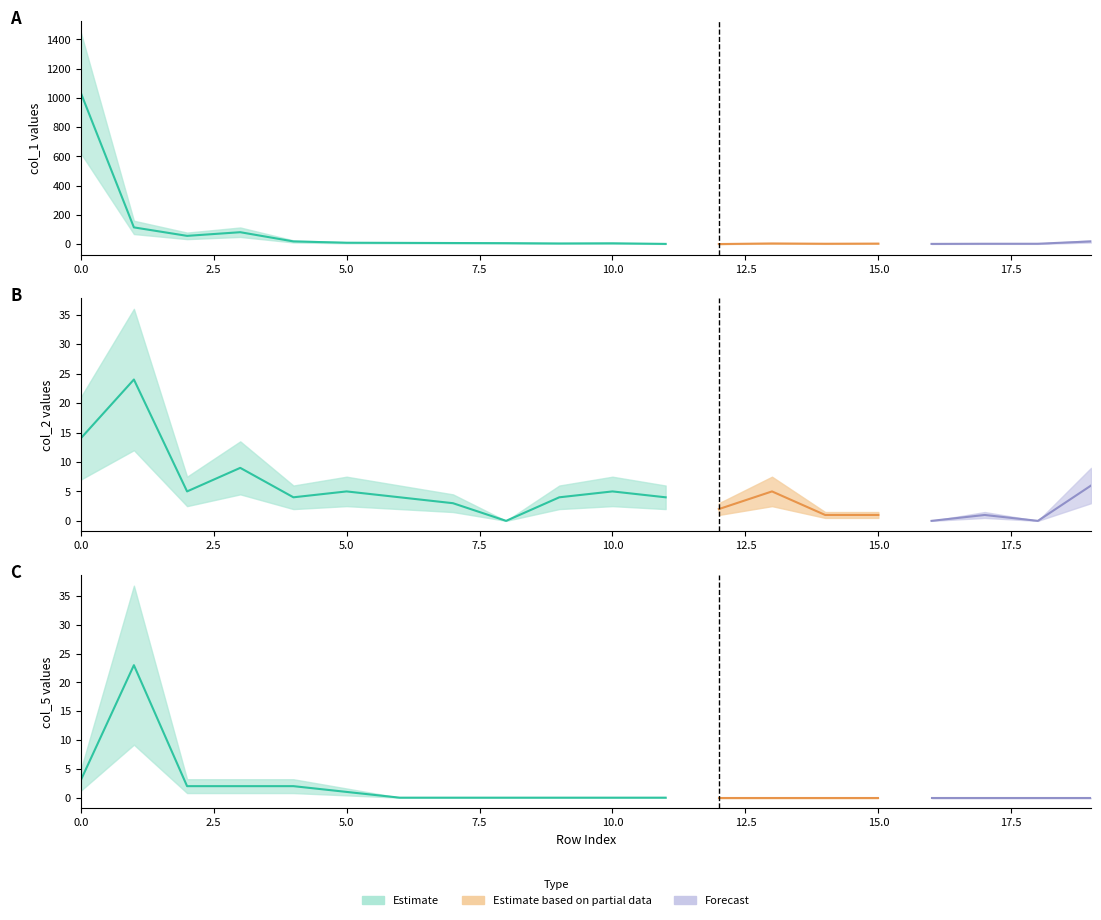

Which series has the largest total across all categories?

col_1